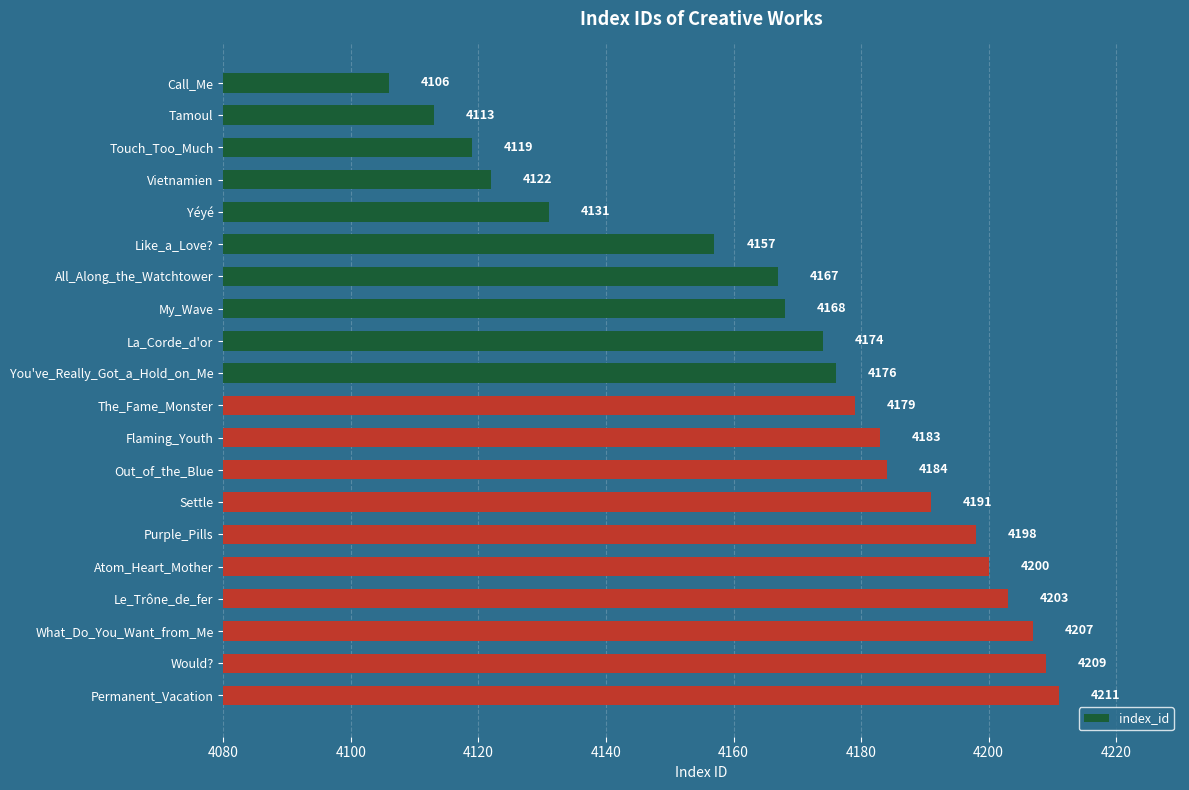

What is the difference between the second highest and minimum values?

103